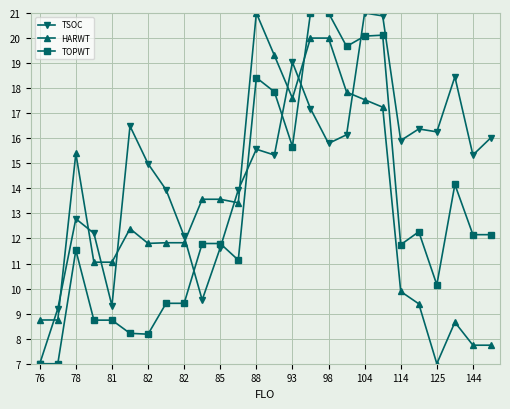

What is the sum of all TOPWT values?

339.4